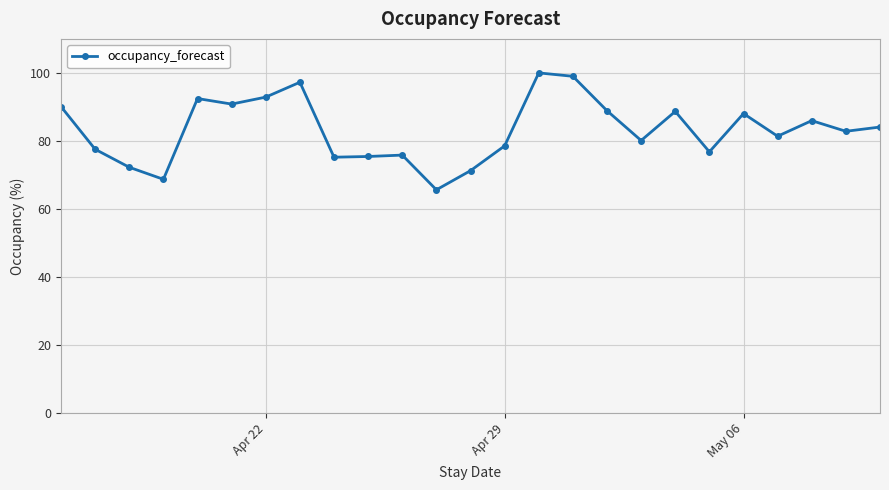

True or false: the data has more than 0 interior local peaks.

True